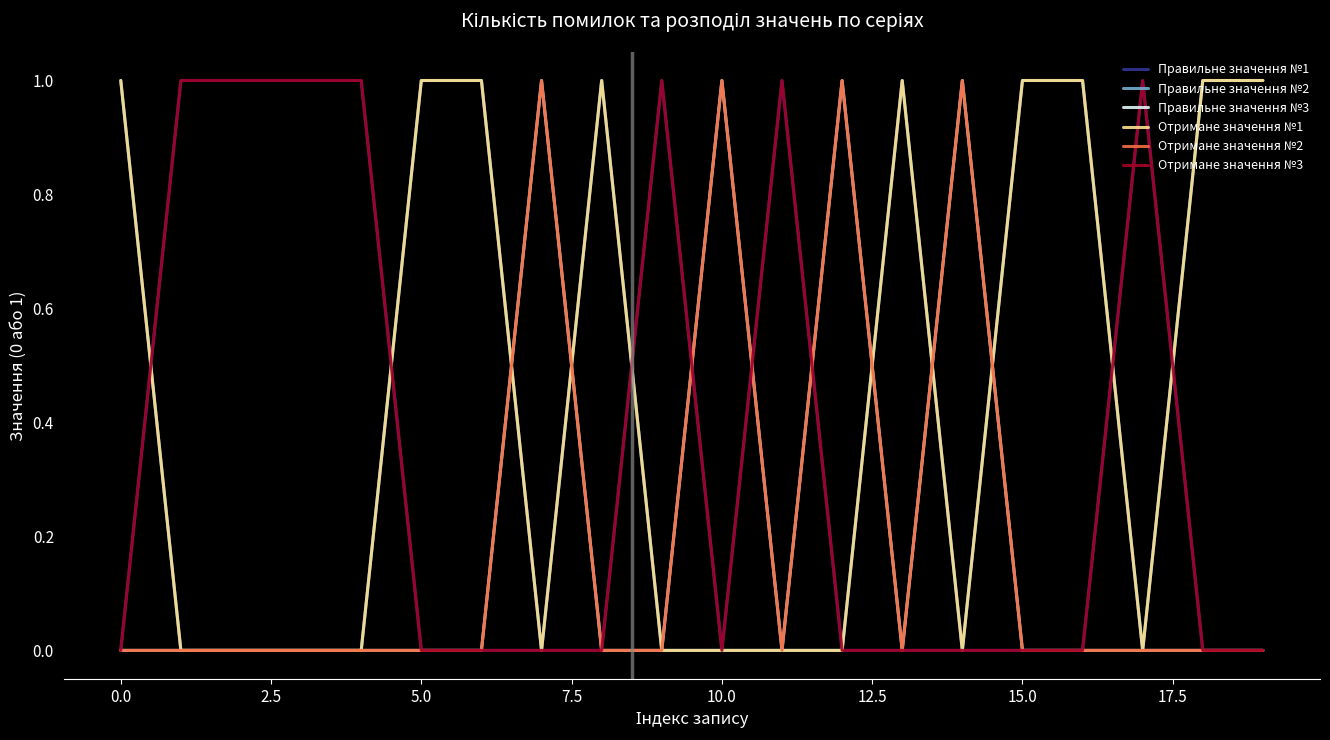

Where is the first local minimum for Правильне значення №3?

11